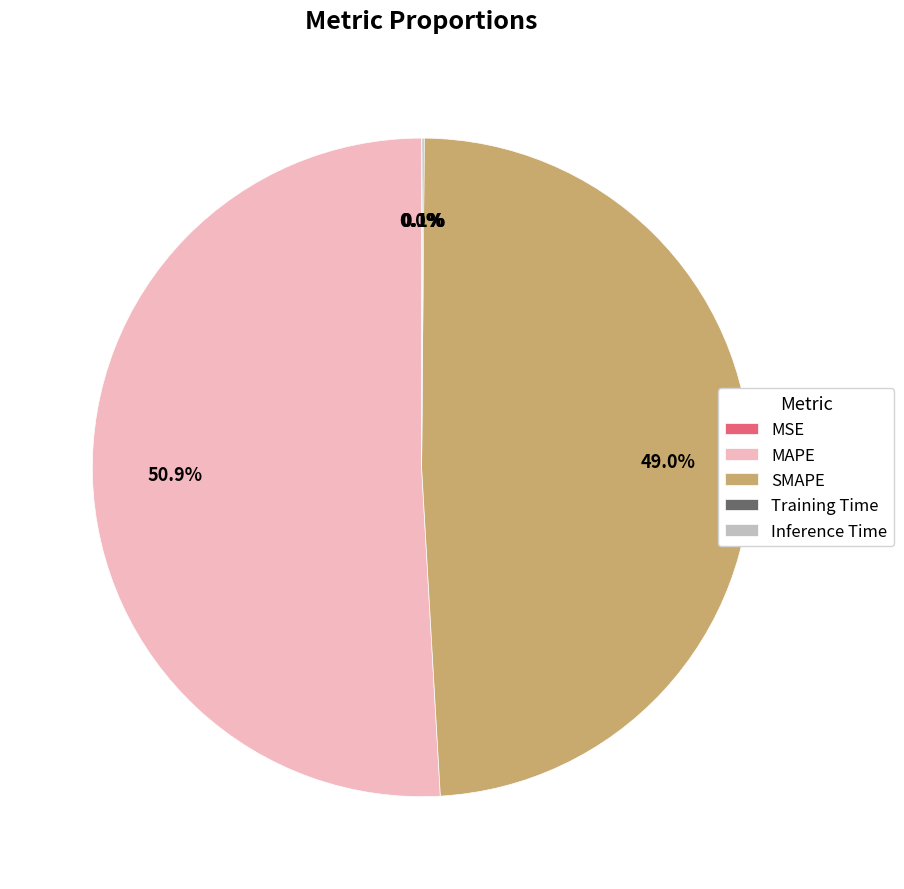

What portion of the pie excludes SMAPE?

51.0%